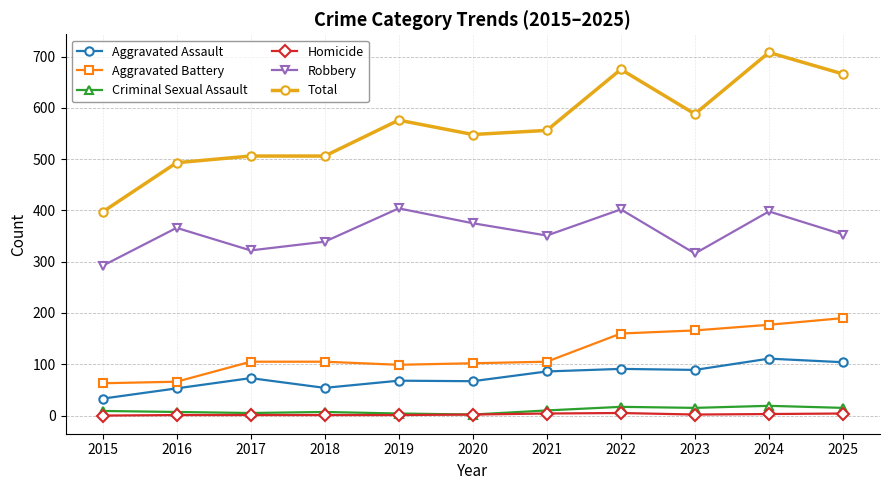

The Aggravated Assault series shows 156 at 2023. True or false?

False